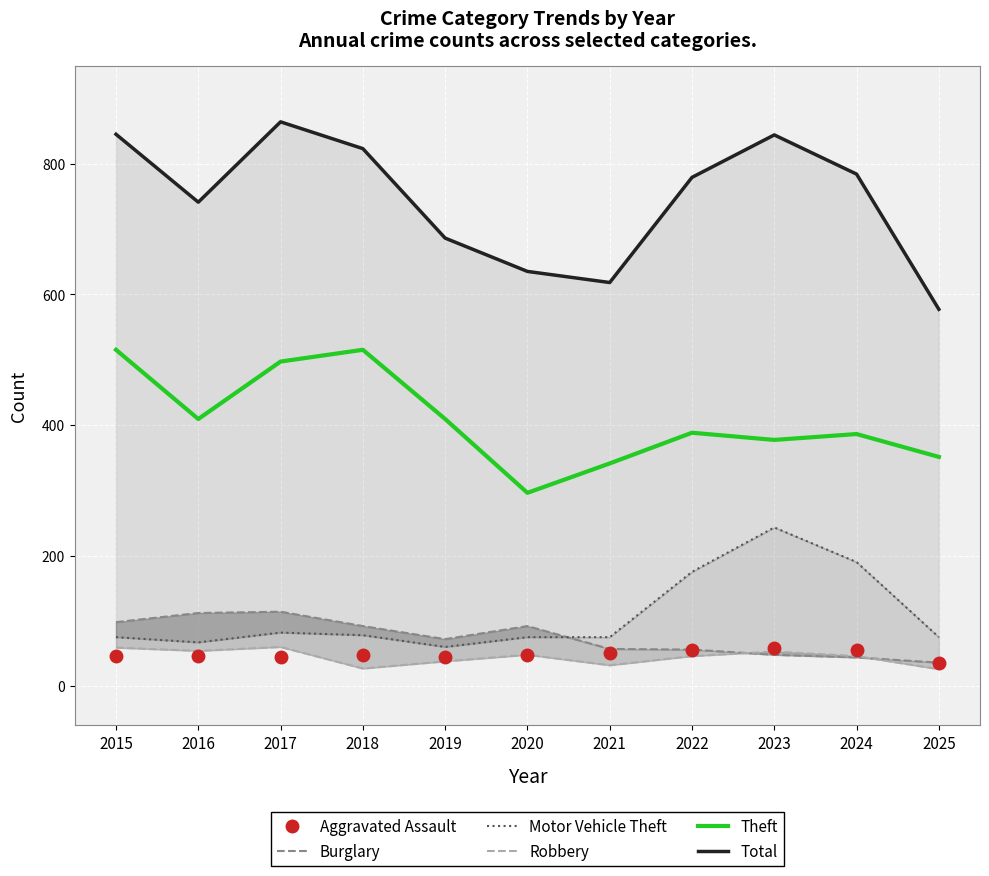

What is the greatest value displayed?

864